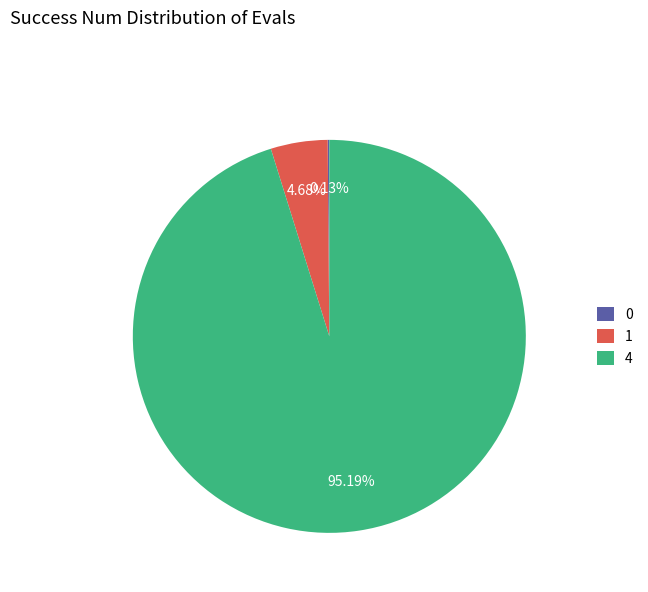

To the nearest percent, what is the average slice percentage?

33%